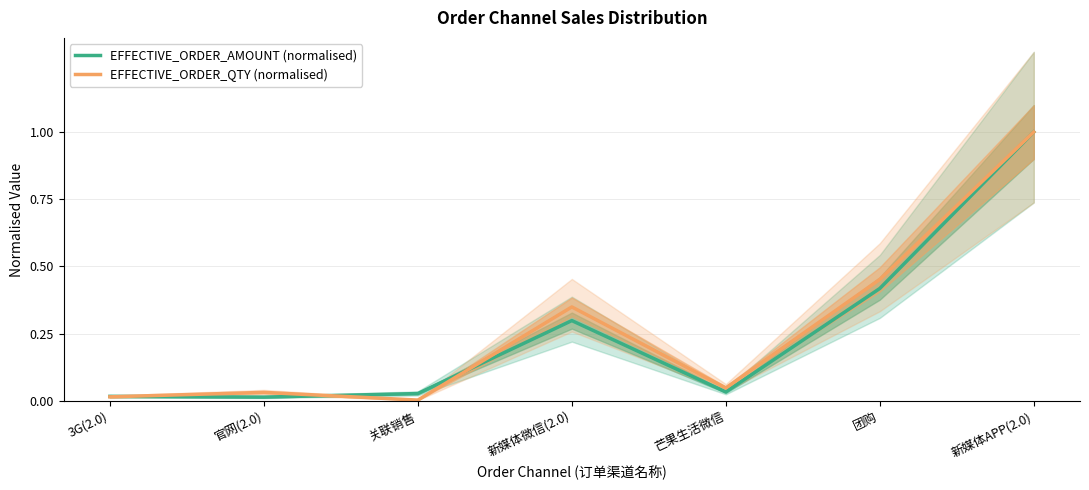

Where is EFFECTIVE_ORDER_QTY (normalised) nearest to the value 0?

关联销售